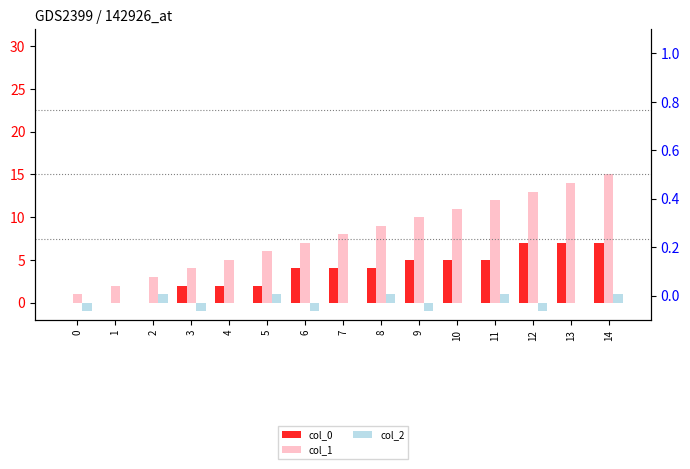

The col_0 series shows 7 at 7. True or false?

False